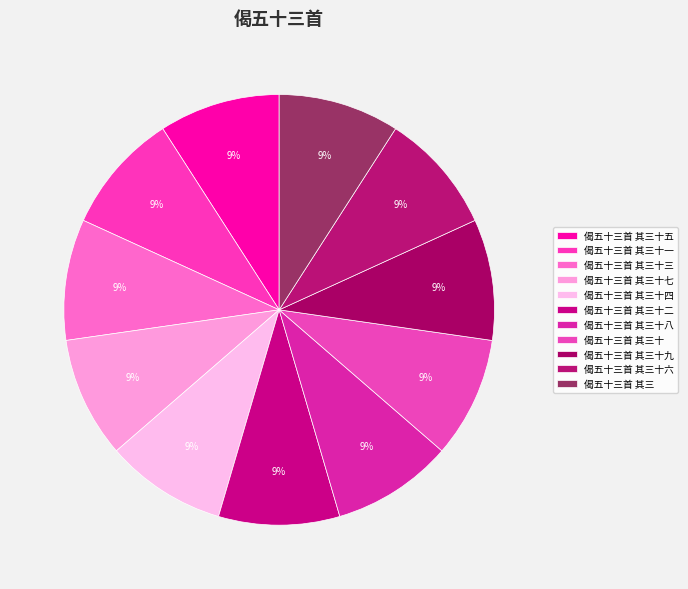

Is the sum of 偈五十三首 其三十八 and 偈五十三首 其三十七 greater than half?

No